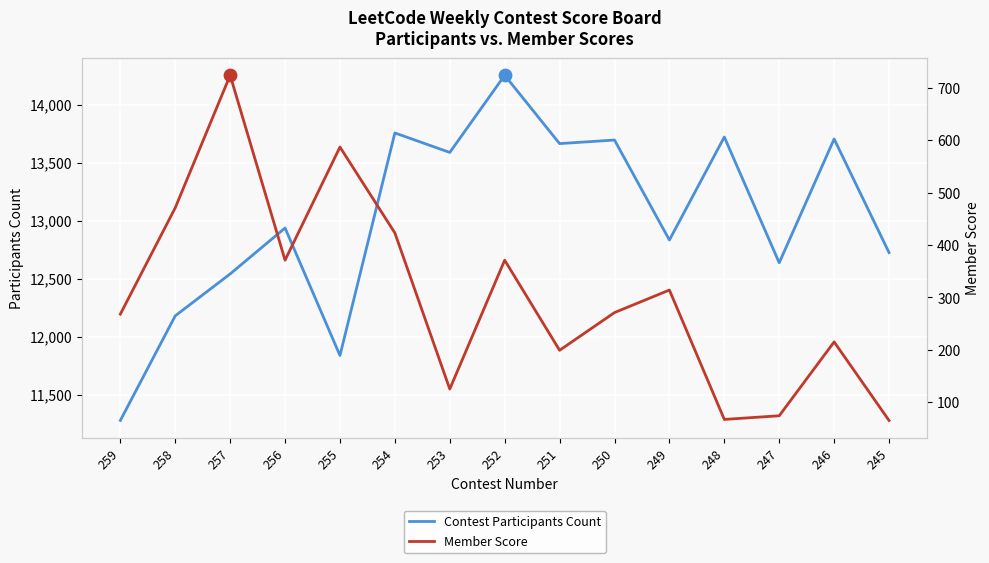

Which series contains the highest Y value?

Contest Participants Count